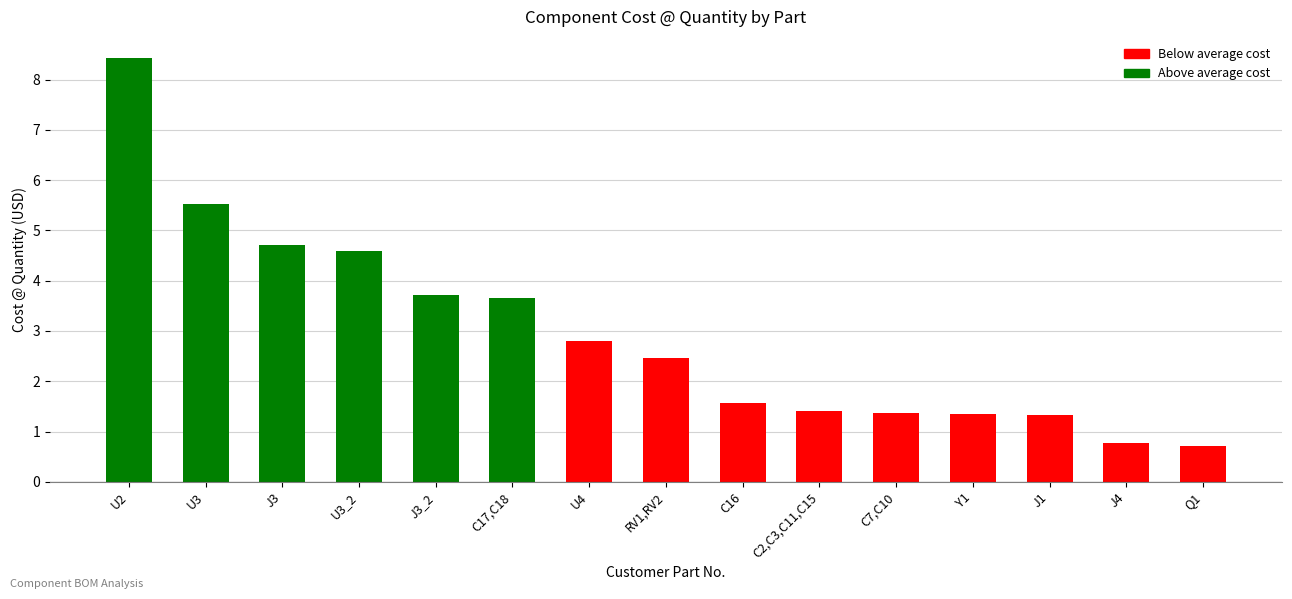

What is the maximum value shown in the chart?

8.4